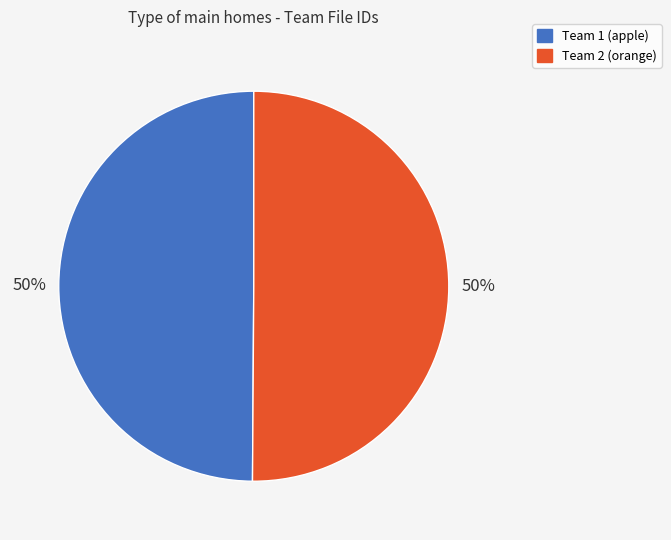

To the nearest percent, what is the average slice percentage?

50%